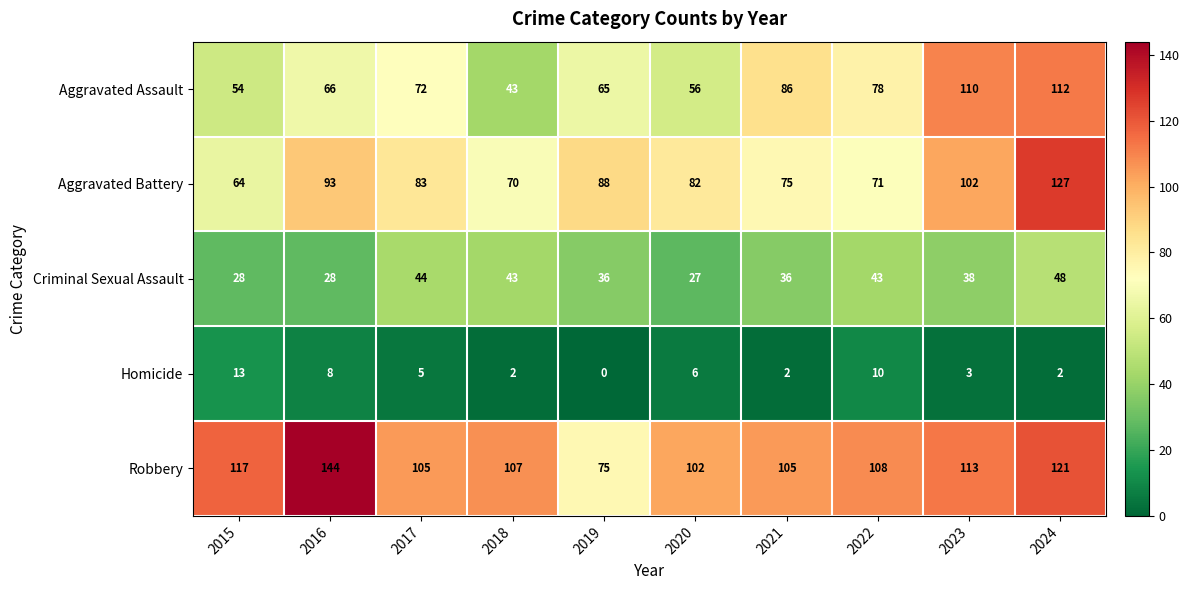

Is the value of Aggravated Assault at 2018 greater than the value of Robbery at 2019?

No